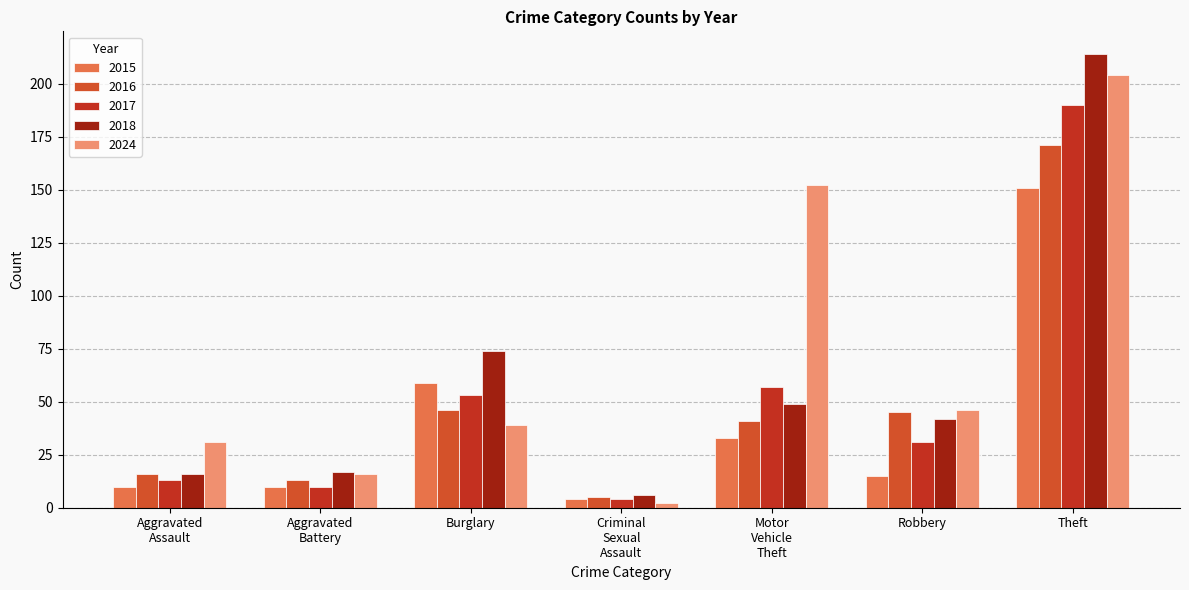

True or false: 2024 has a value of 20 at Burglary.

False